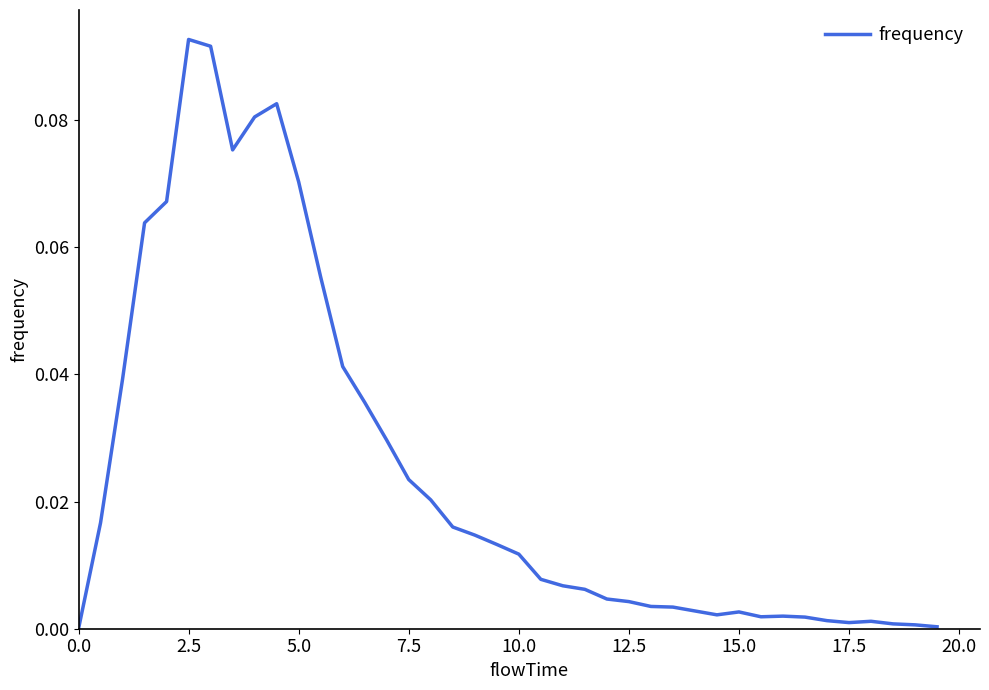

At which category does the data reach its first local peak?

2.5